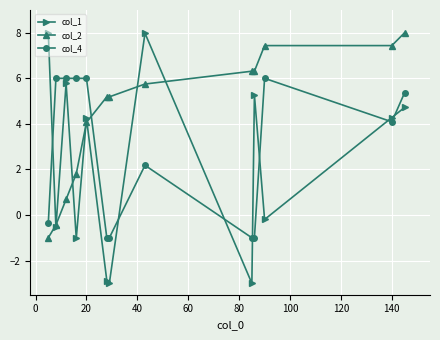

At how many categories does at least one series exceed 7?

5